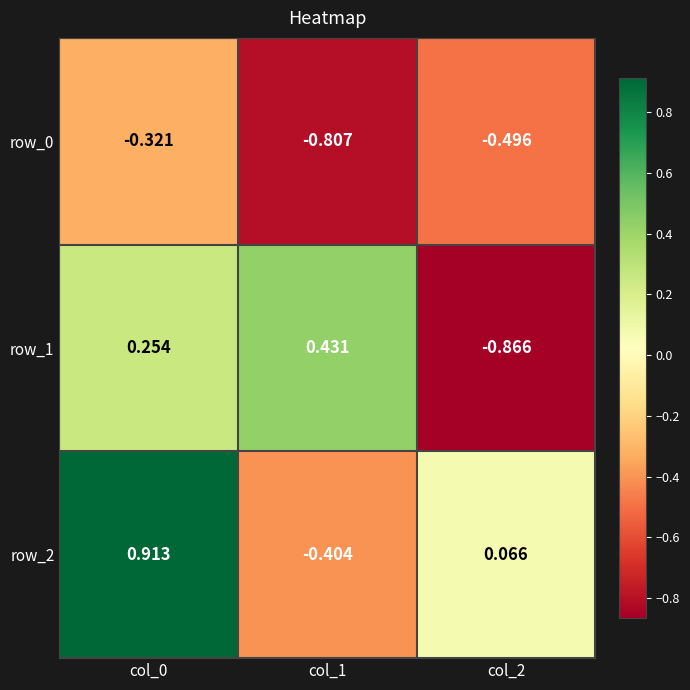

Is the value of row_1 at col_1 greater than the value of row_0 at col_2?

Yes